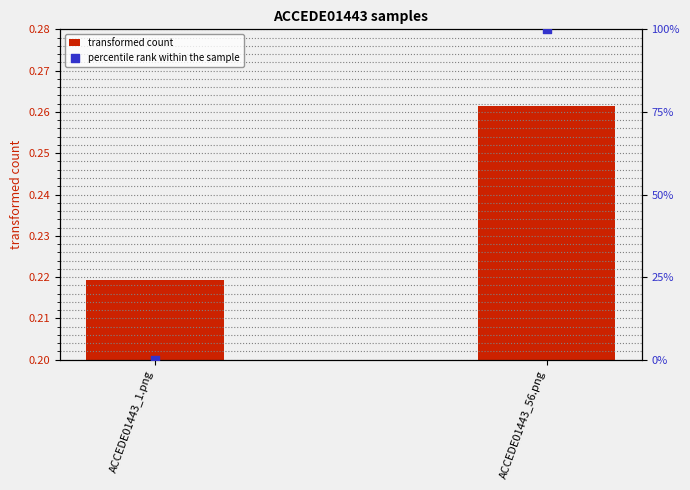

At which category is the sum across all series the highest?

ACCEDE01443_56.png